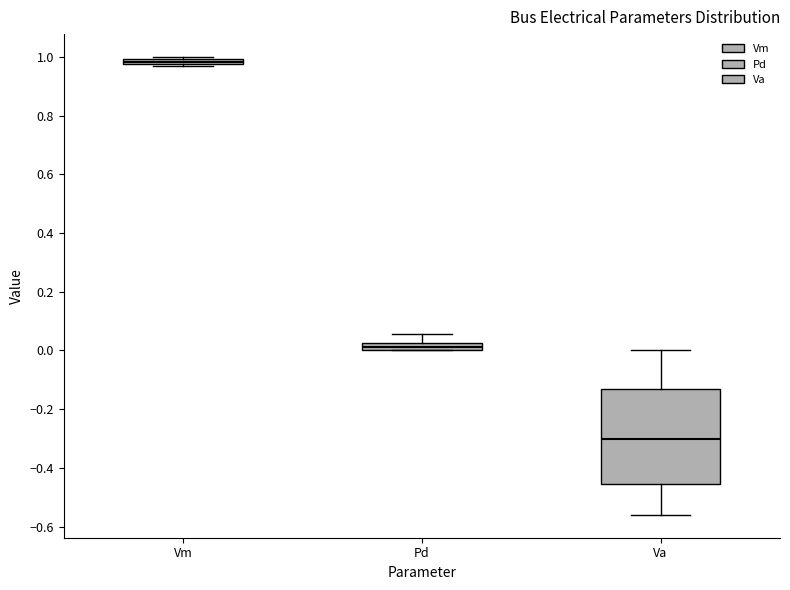

Which box's median line is the highest?

Vm